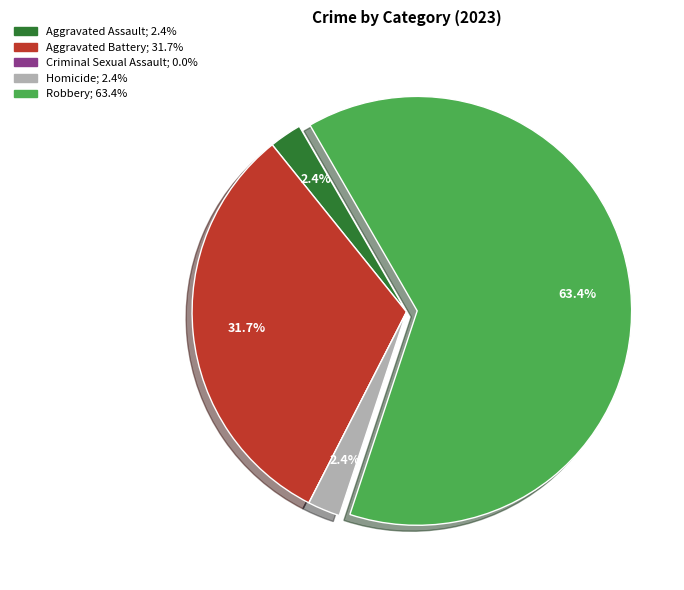

The Robbery slice represents 71% of the pie. True or false?

False